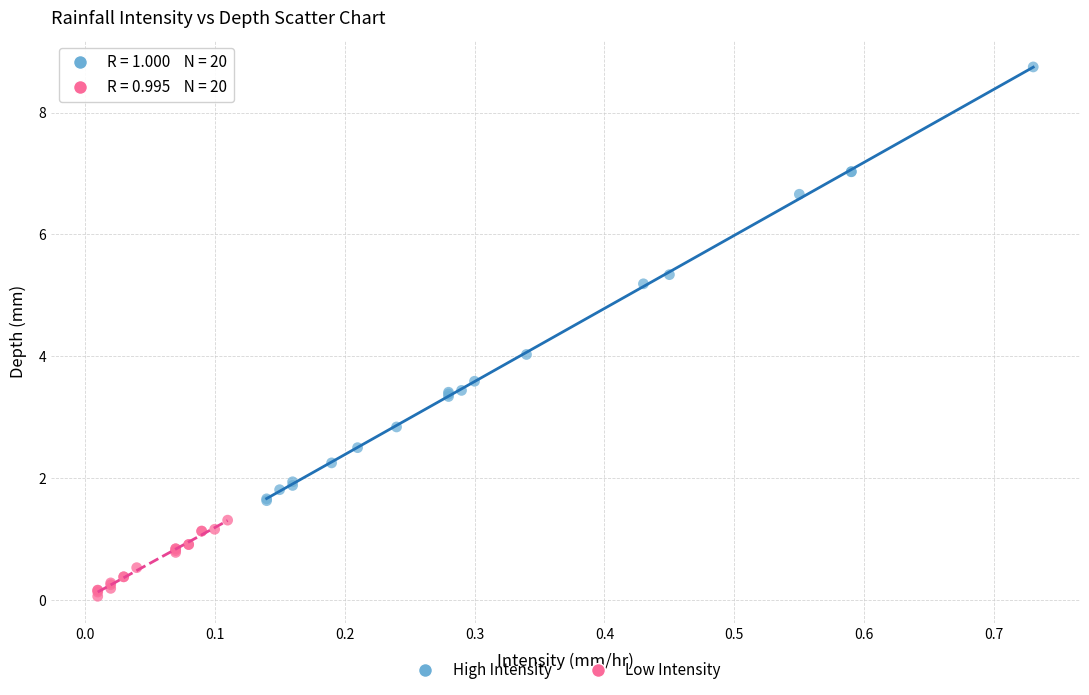

What are all the series names shown in the legend?

High Intensity, Low Intensity